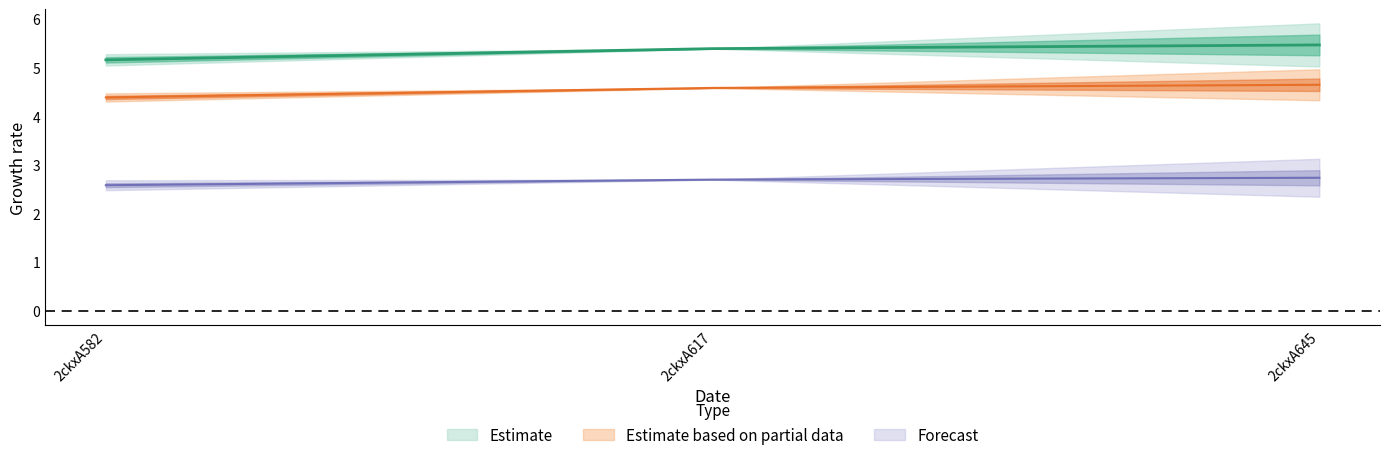

List the labels in order of col_4 value, smallest first.

2ckxA582, 2ckxA617, 2ckxA645